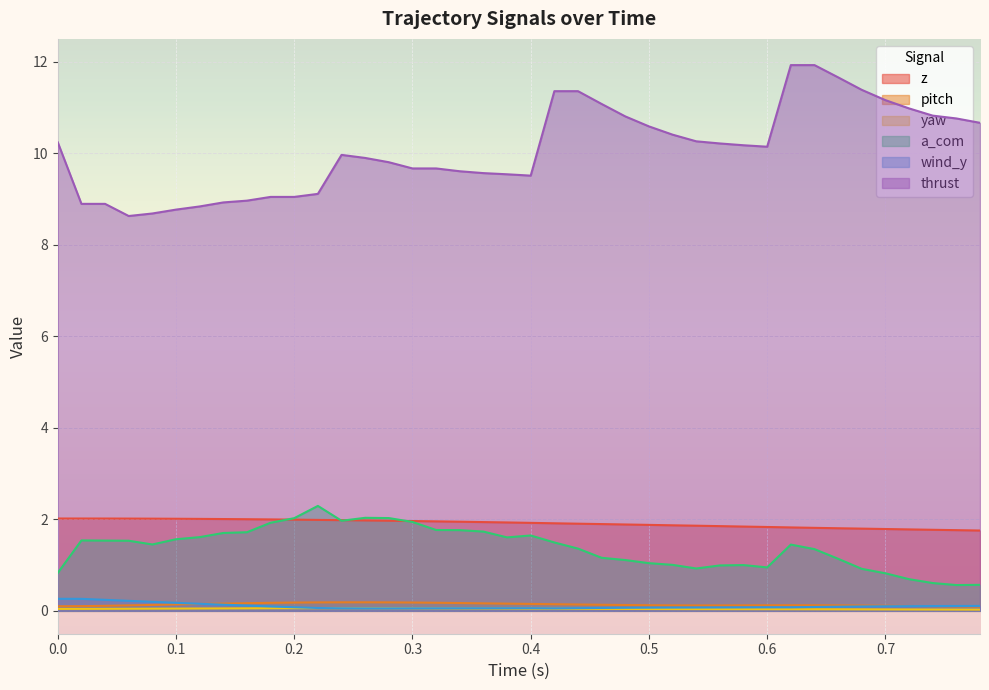

True or false: a_com and yaw intersect in this chart.

False